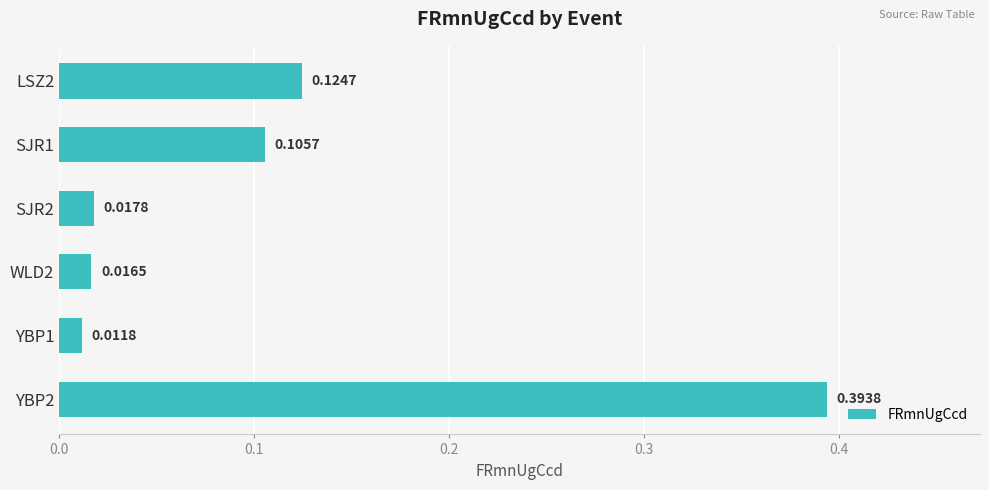

What is the sum of all values?

0.7